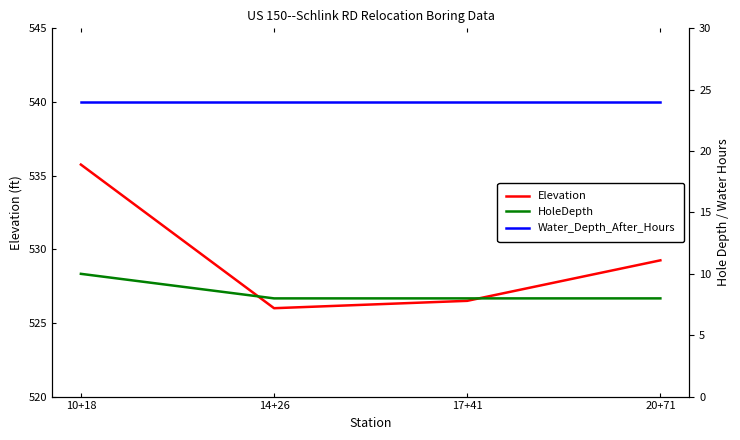

Reading left to right, list all the values displayed in this chart.

Elevation: 10+18=535.8	14+26=526.0	17+41=526.5	20+71=529.2
HoleDepth: 10+18=10.0	14+26=8.0	17+41=8.0	20+71=8.0
Water_Depth_After_Hours: 10+18=24.0	14+26=24.0	17+41=24.0	20+71=24.0